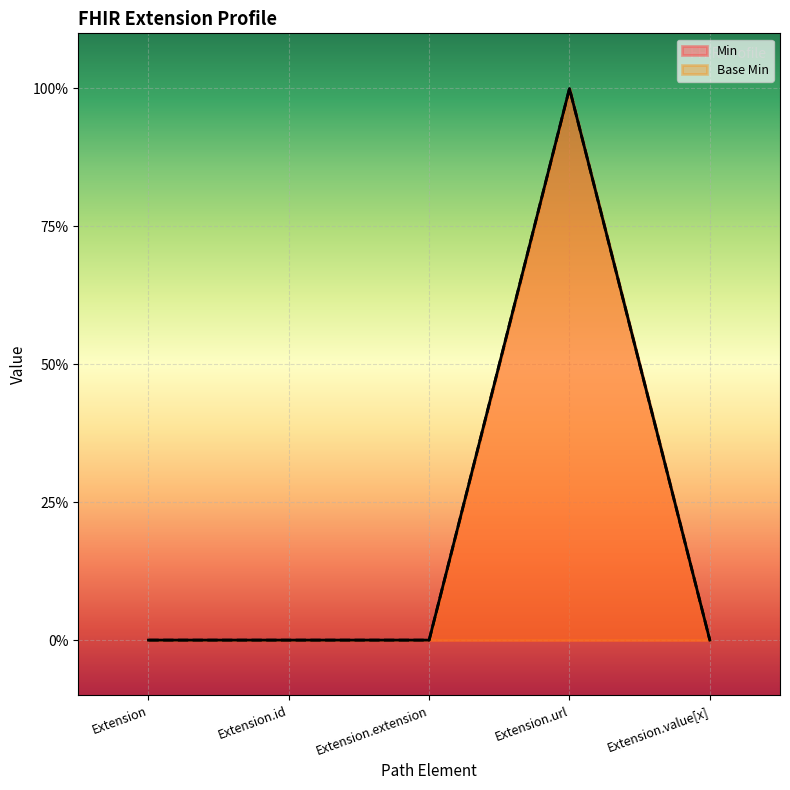

Does the chart display data point markers on the line(s)?

No